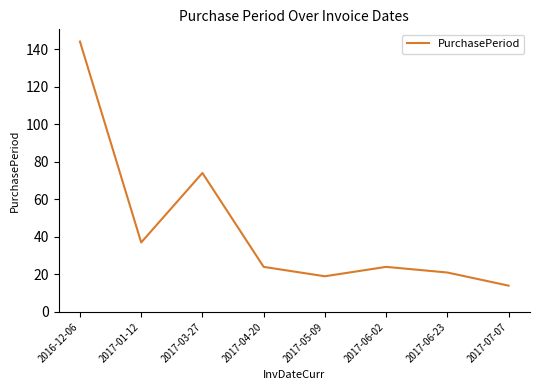

Which category has the highest value across all series?

2016-12-06